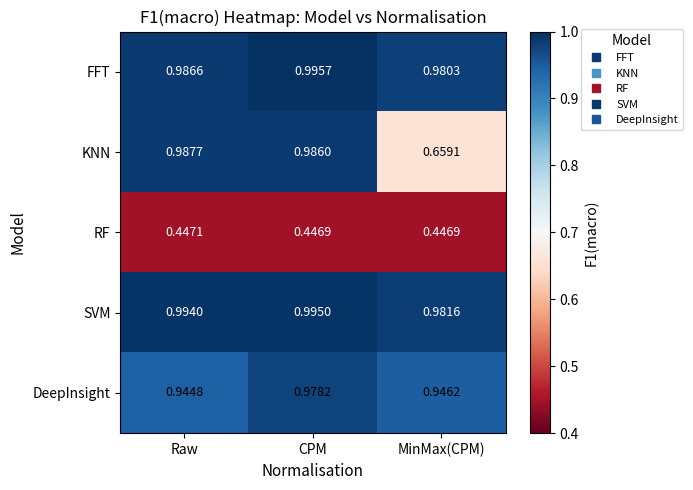

Which category has the highest value in the RF series?

Raw